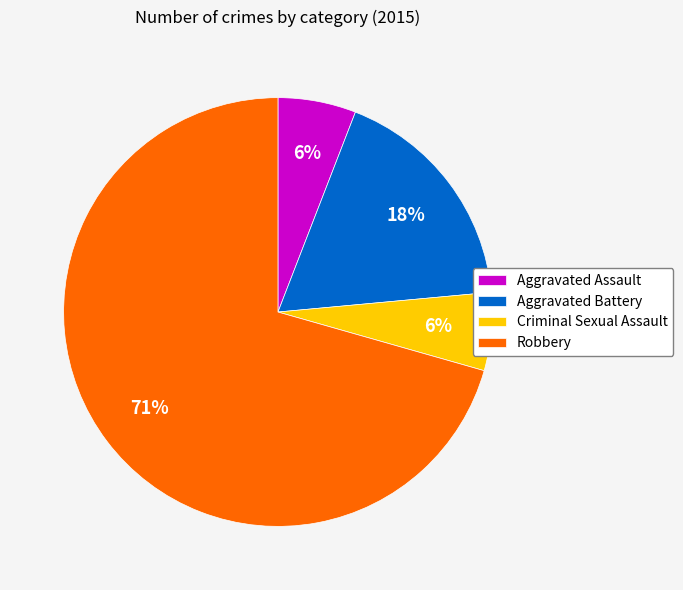

Which has a higher value, Robbery or Aggravated Battery?

Robbery